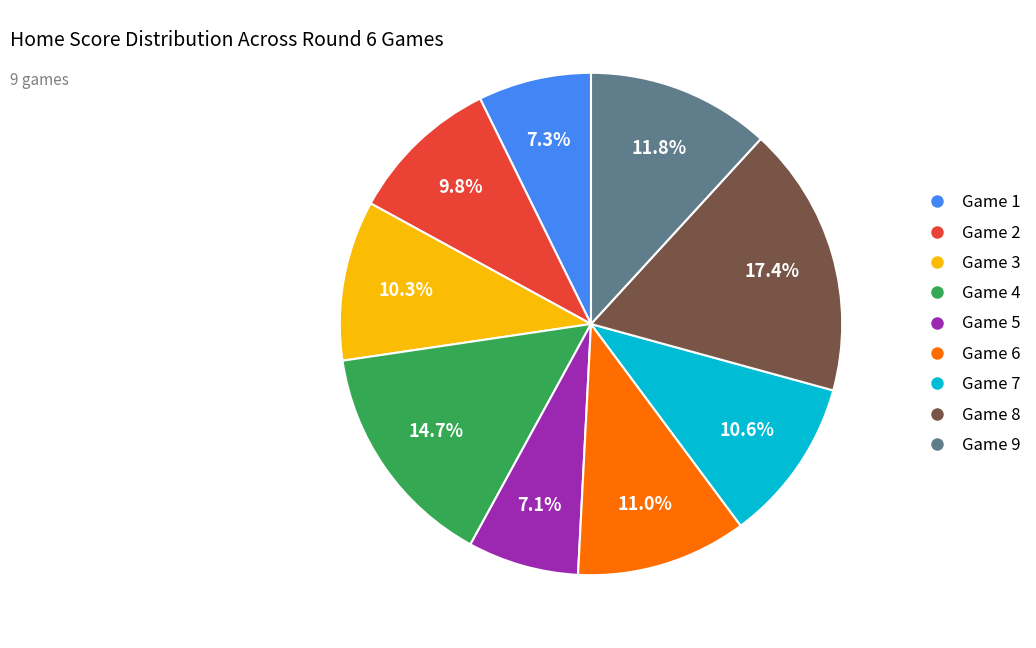

Does Game 2 represent more than half of the total?

No